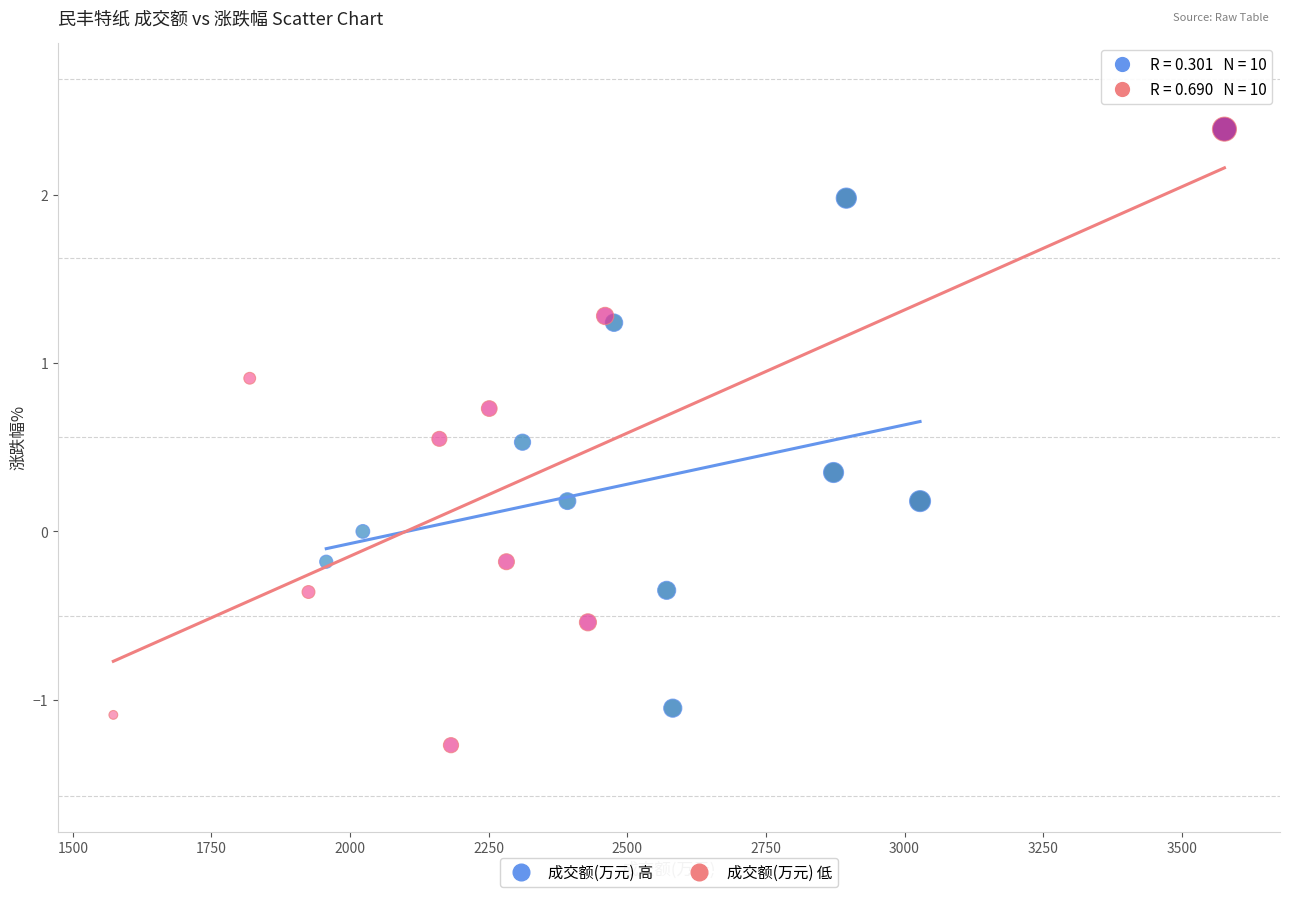

Which series contains the highest Y value?

成交额(万元) 低